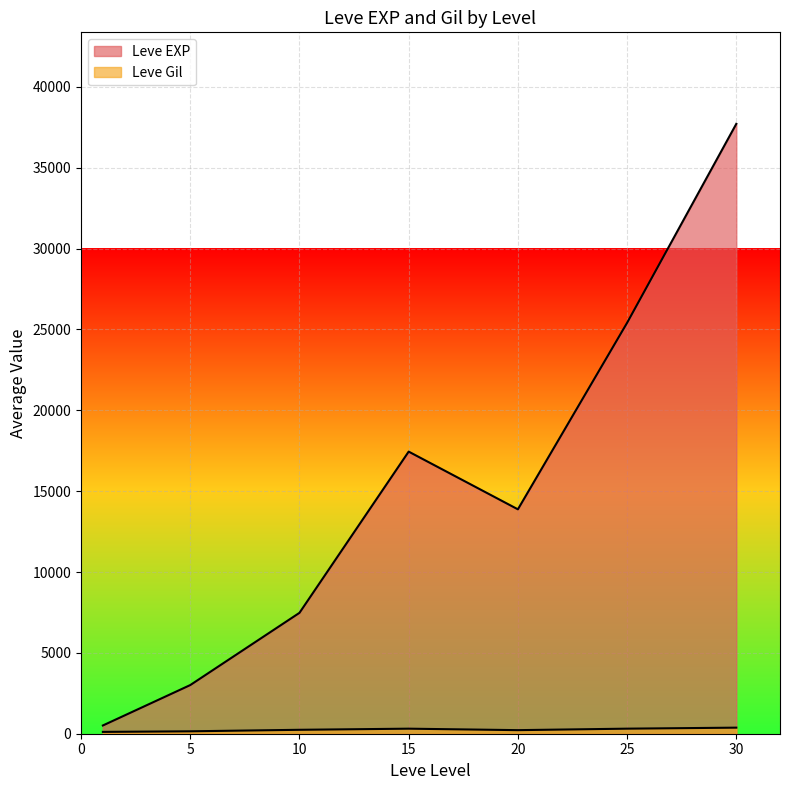

True or false: Leve Gil has a value of 472 at 10.

False